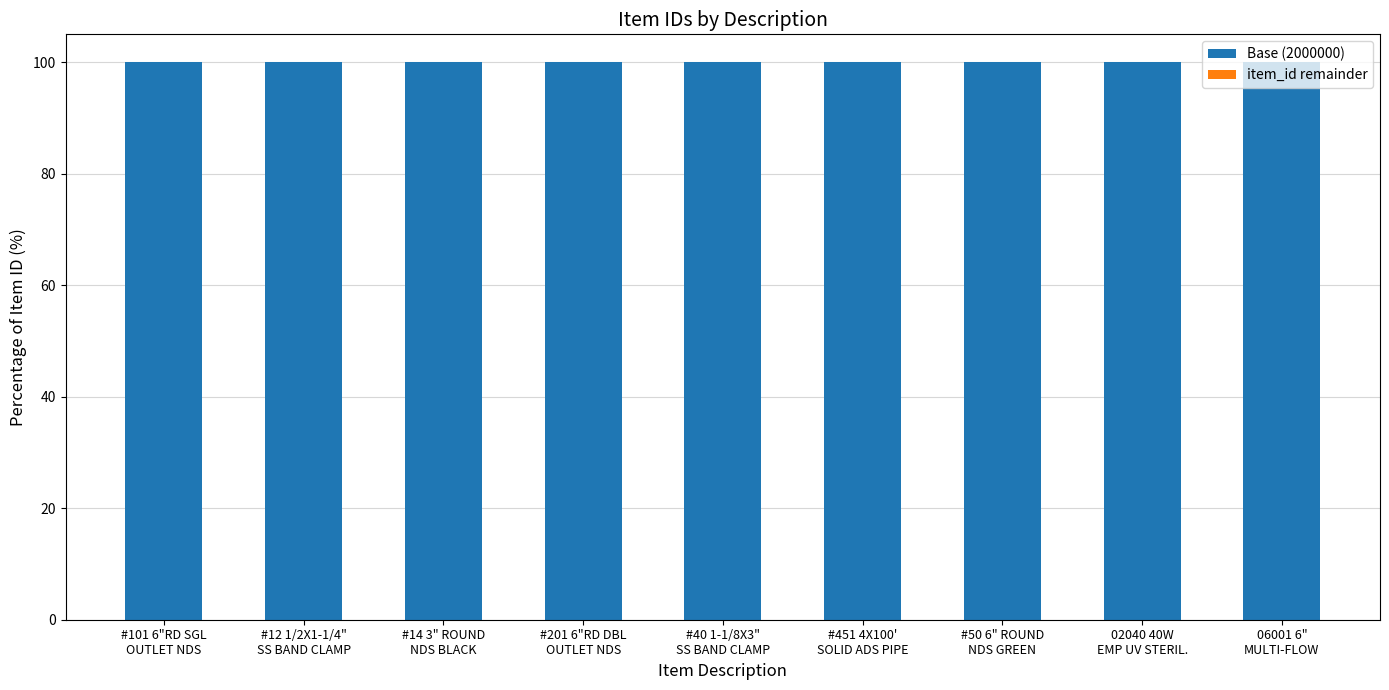

What is the label of the 5th bar from the left?

#40 1-1/8X3"
SS BAND CLAMP